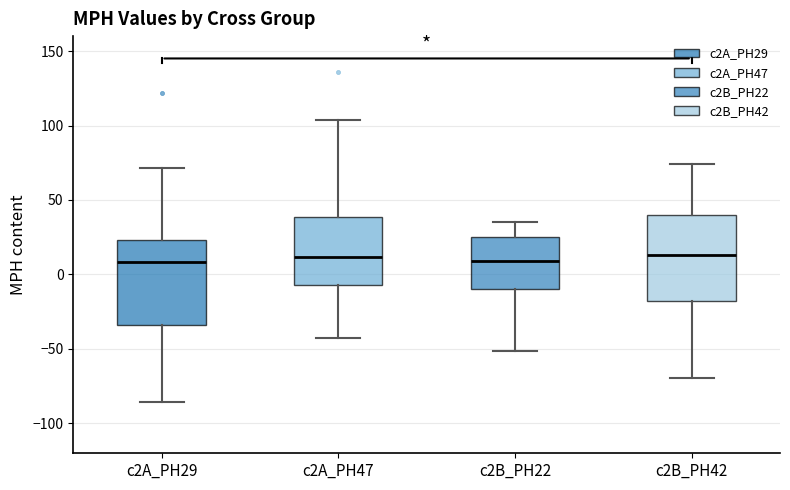

Reading left to right, transcribe this box plot: for each box, give where its median line is, the range the box spans, and where its two whiskers end, as read against the y-axis. The values are not printed on the chart, so give them approximately, as read against the axis.

c2A_PH29: median 10, box -35 to 25, whiskers -85 to 70
c2A_PH47: median 10, box -5 to 40, whiskers -40 to 105
c2B_PH22: median 10, box -10 to 25, whiskers -50 to 35
c2B_PH42: median 15, box -20 to 40, whiskers -70 to 75